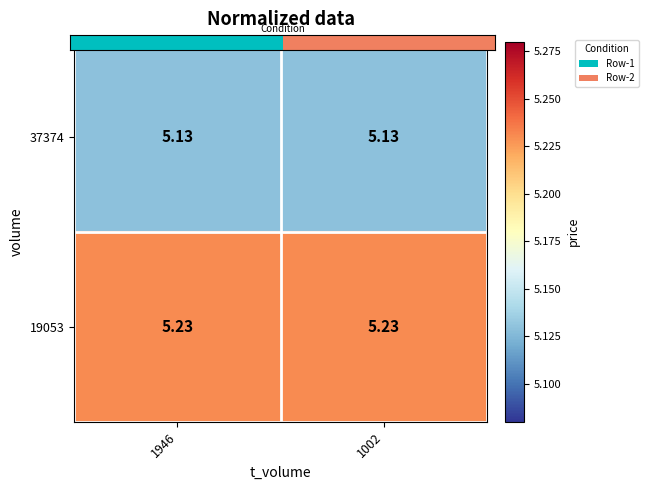

Is the value of 37374 at 1002 greater than the value of 19053 at 1002?

No